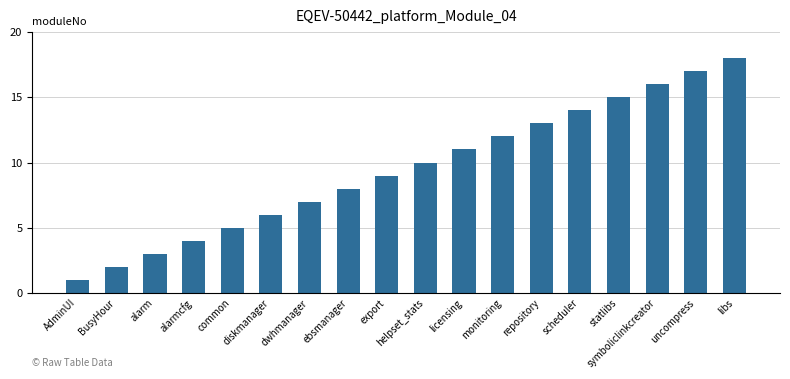

What is the smallest value displayed?

1